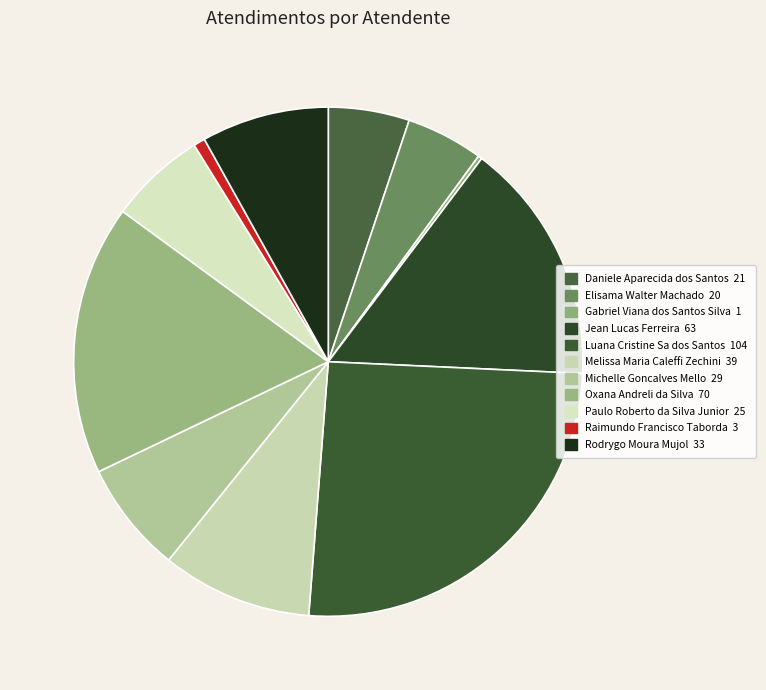

How many segments does this pie chart have?

11